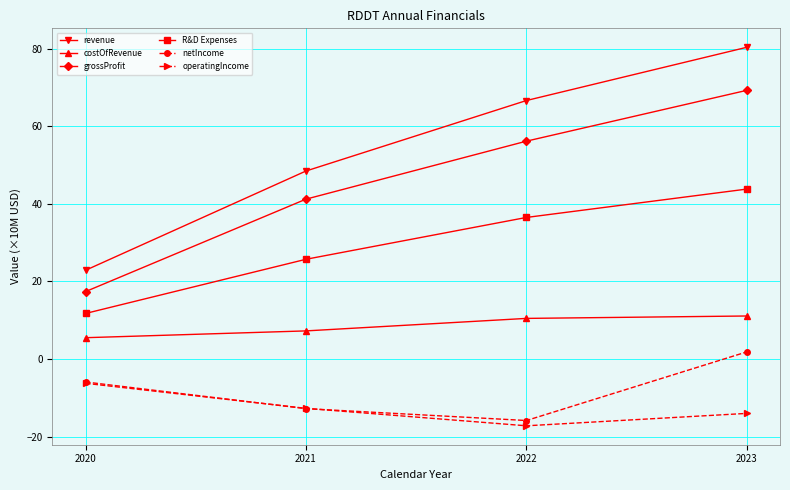

At which category is the sum across all series the highest?

2023